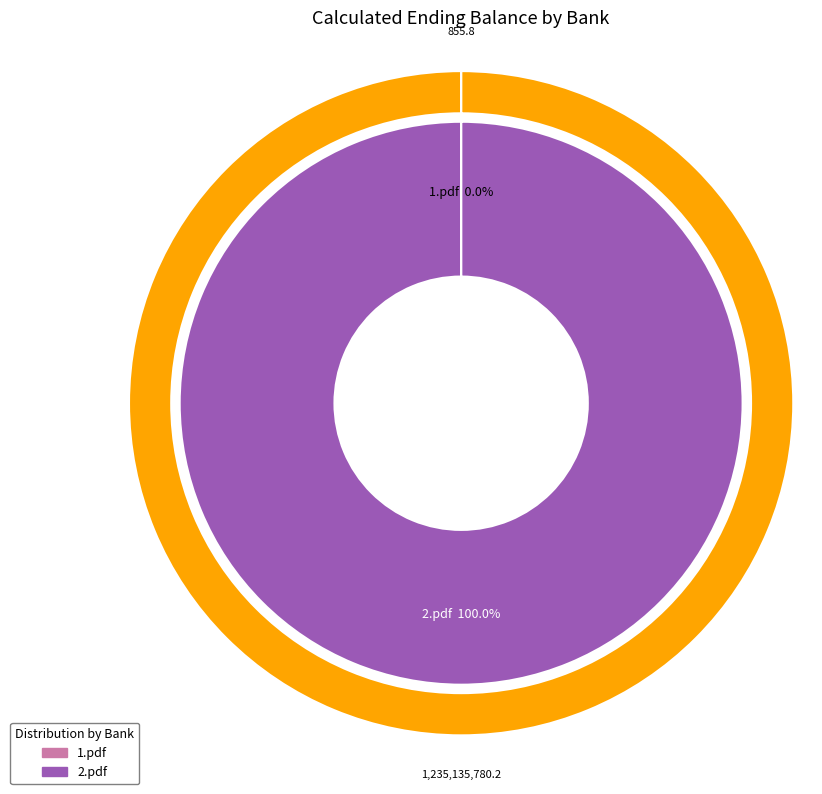

How many segments does this pie chart have?

2